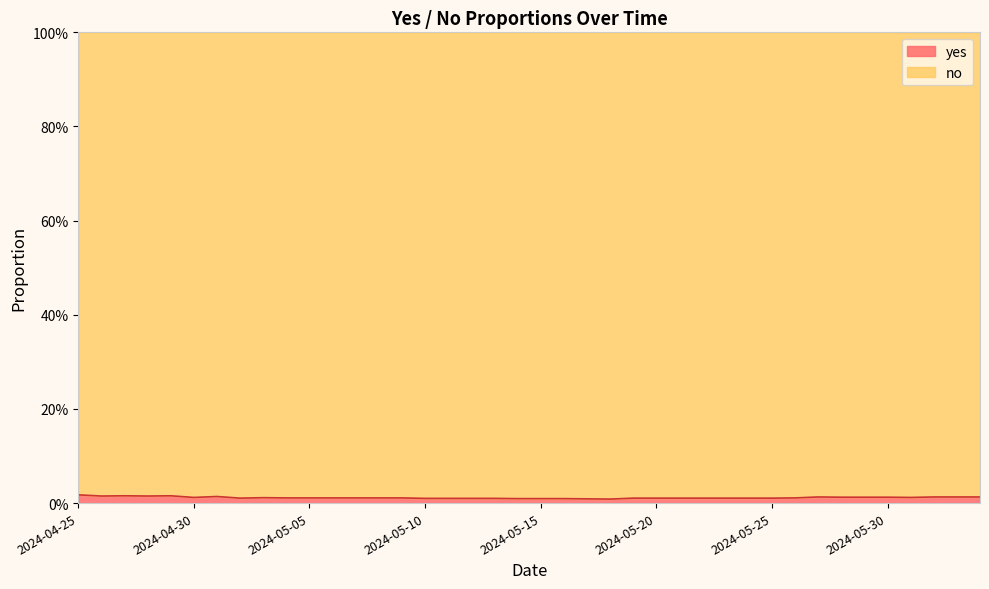

True or false: the data shows 0.0 at 2024-06-01.

False